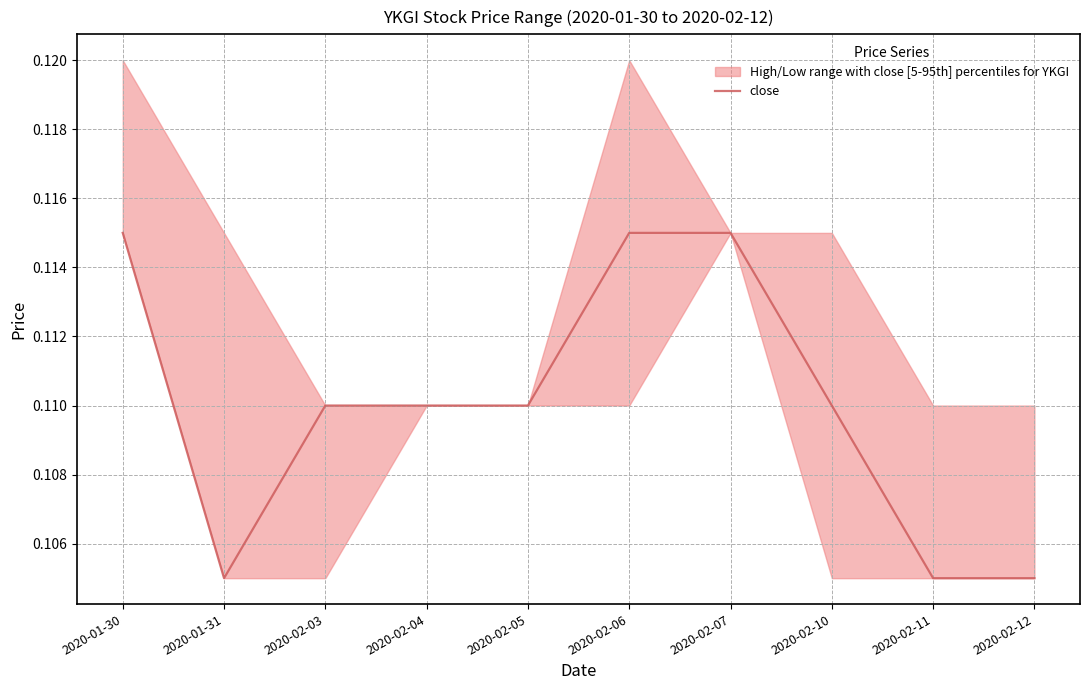

What is the average value?

0.1